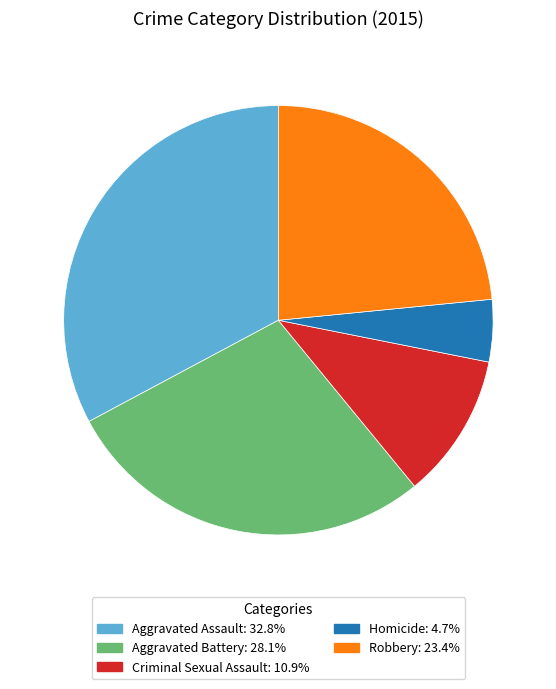

Does any single category account for the majority?

No